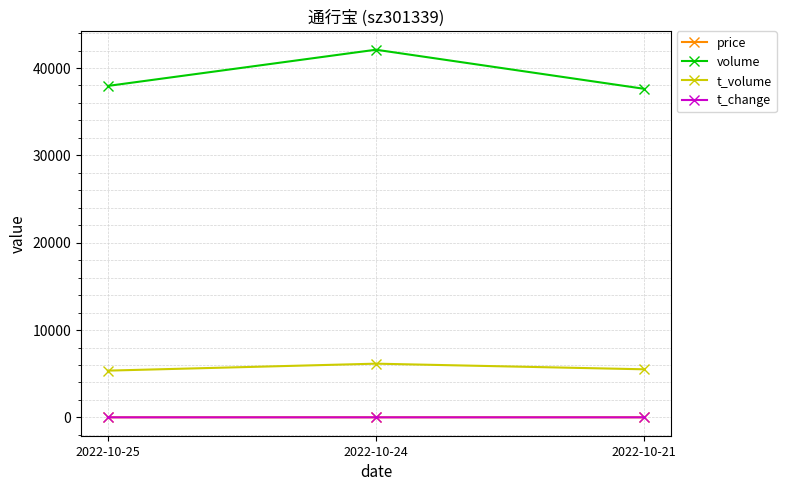

Is the value of price at 2022-10-25 greater than the value of volume at 2022-10-24?

No